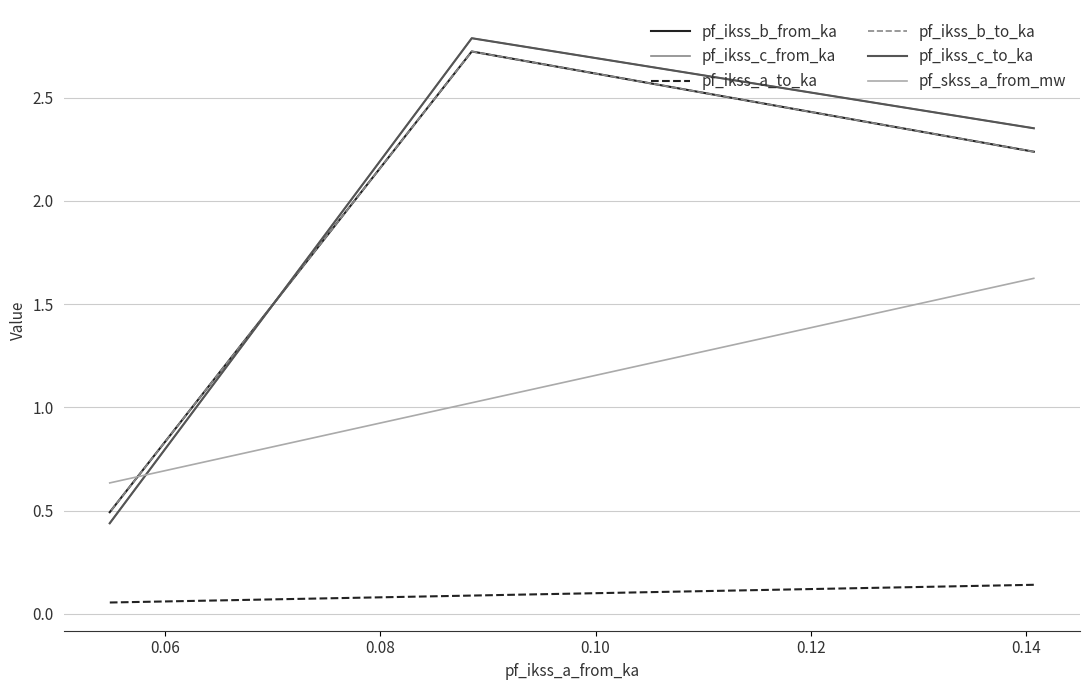

Does the chart display data point markers on the line(s)?

No